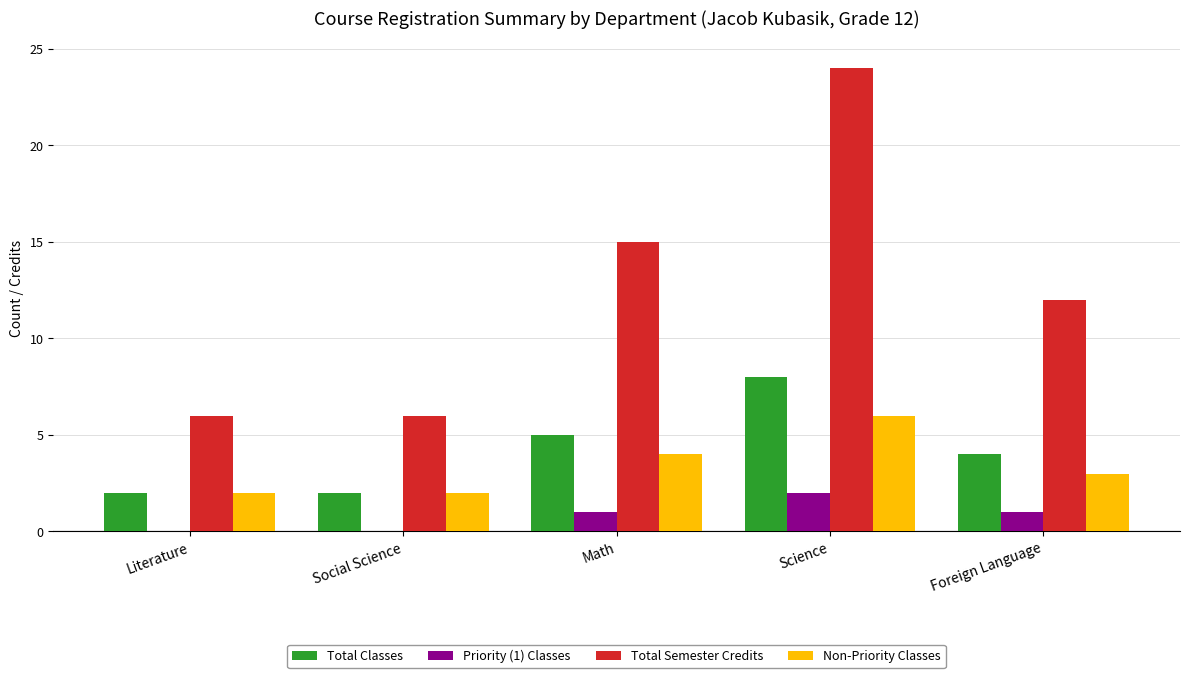

Which series has the largest total across all categories?

Total Semester Credits